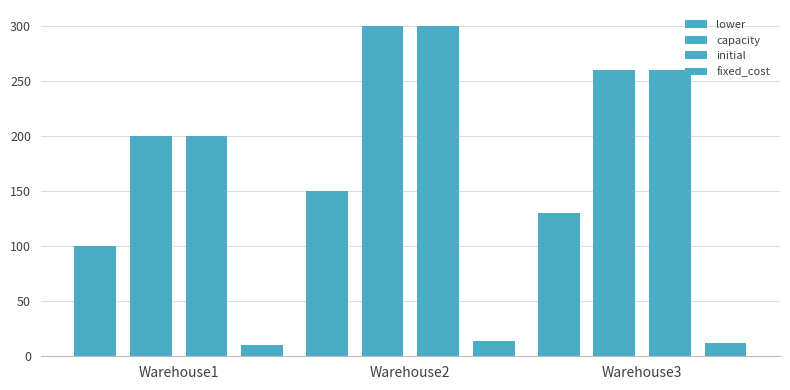

How many values in the initial series are below 260?

1